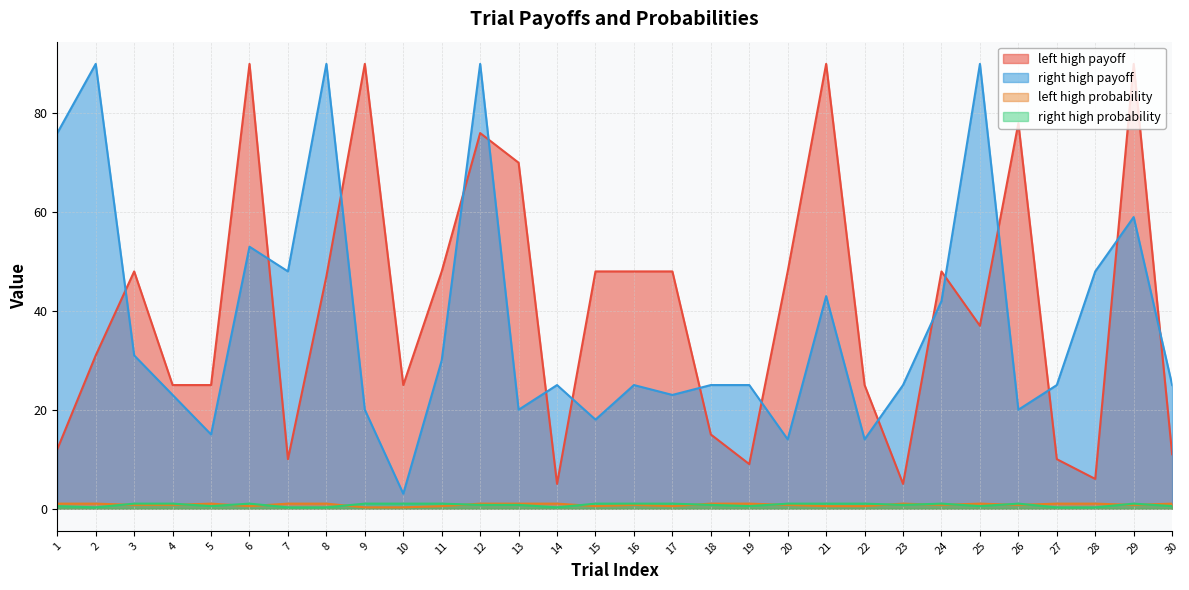

Where do left high probability and right high probability first cross each other?

2 and 3